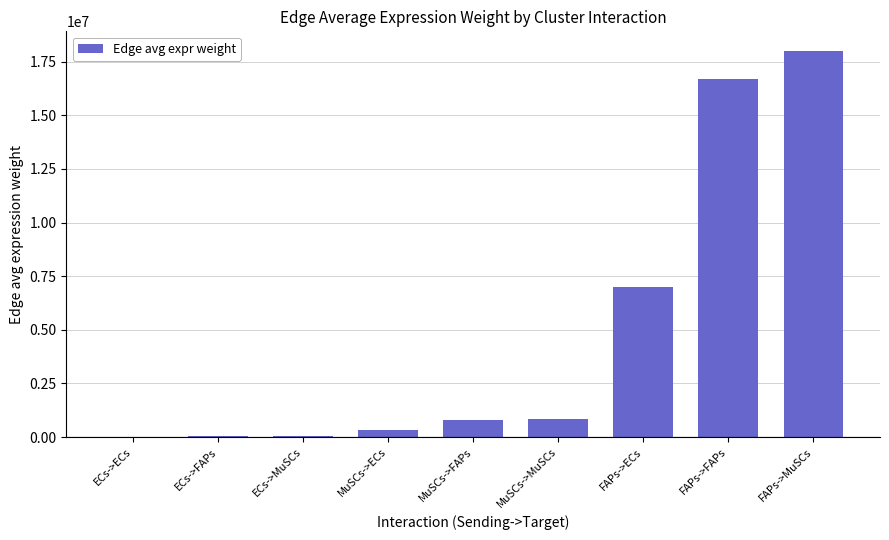

What is the greatest value displayed?

18014881.2